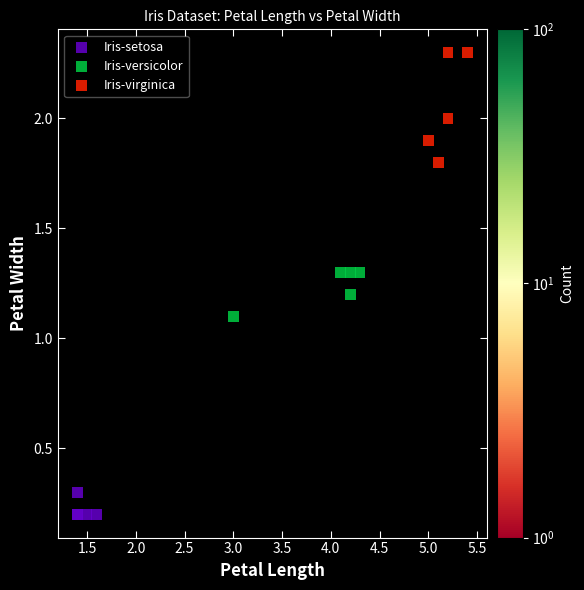

Which series reaches the minimum Y coordinate?

Iris-setosa